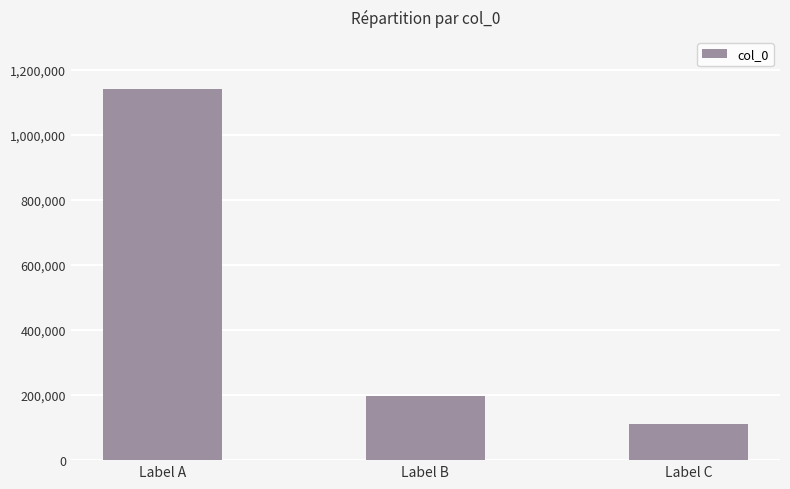

Rank the categories by value from lowest to highest.

Label C, Label B, Label A